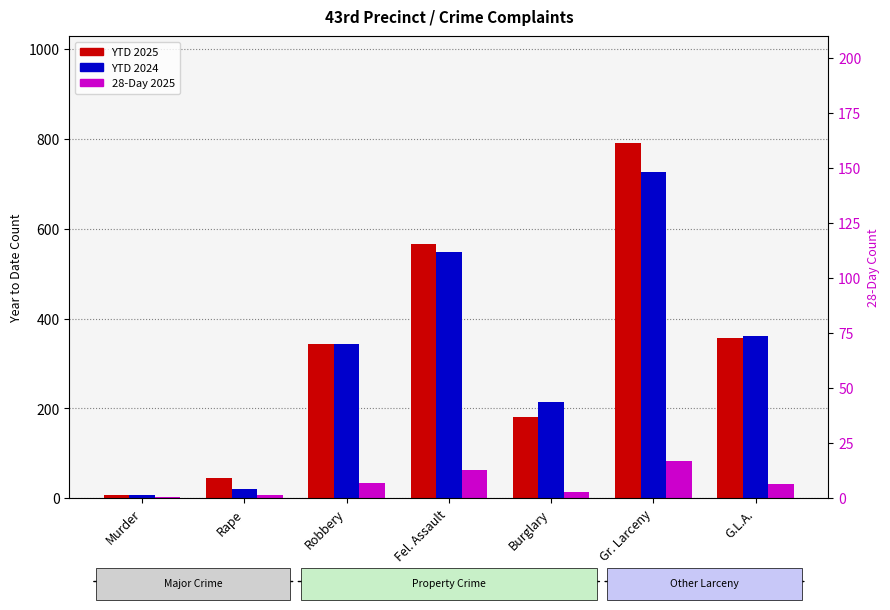

Where does the YTD 2024 series first go above 343?

Fel. Assault